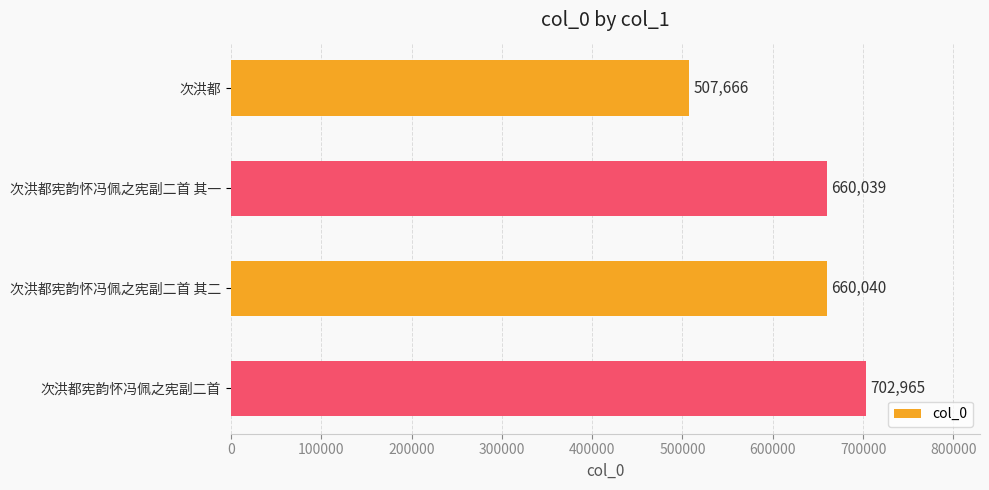

Count the number of categories in the chart.

4